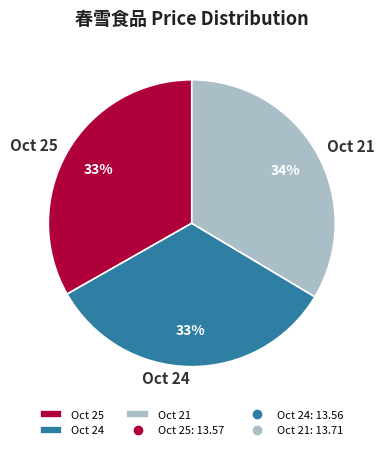

Do Oct 21 and Oct 25 together represent more than half of the pie?

Yes